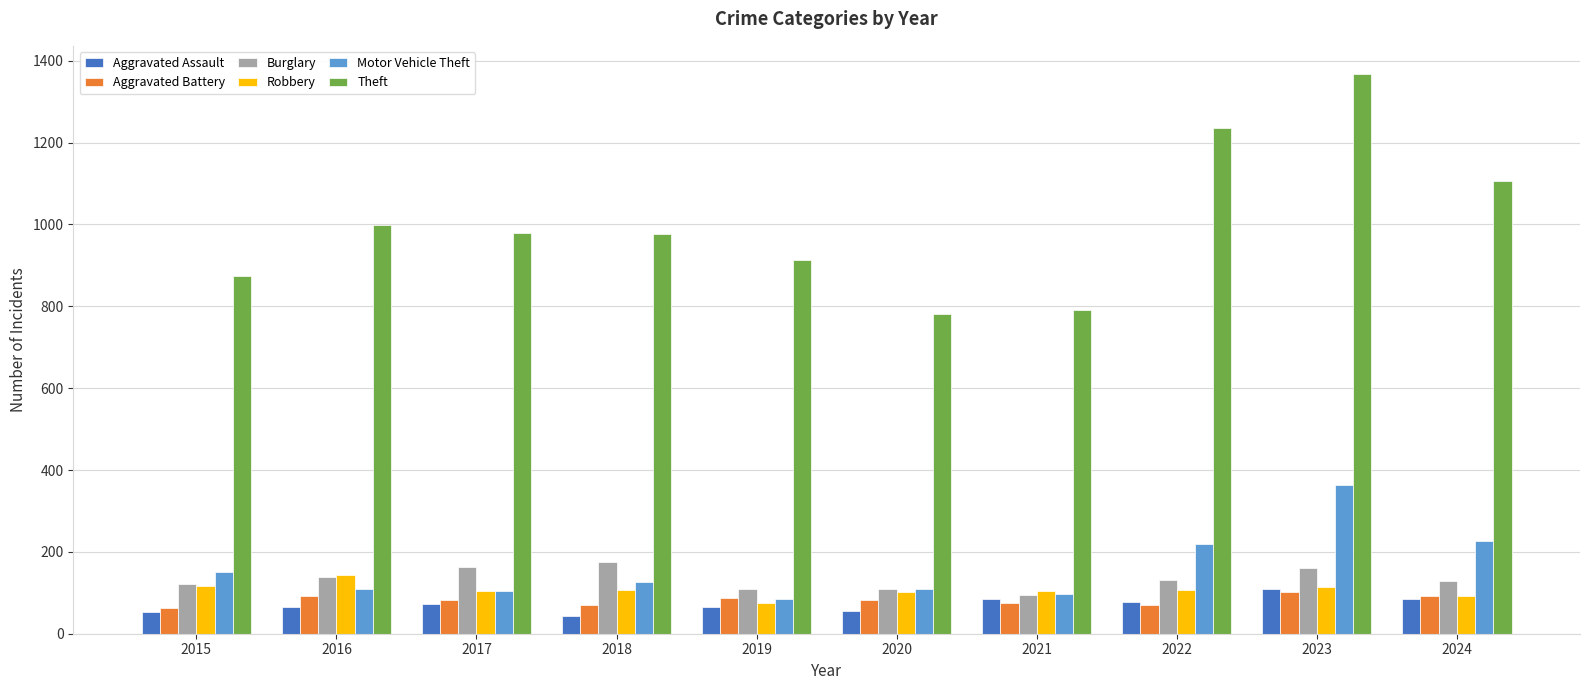

The Motor Vehicle Theft series shows 104 at 2017. True or false?

True